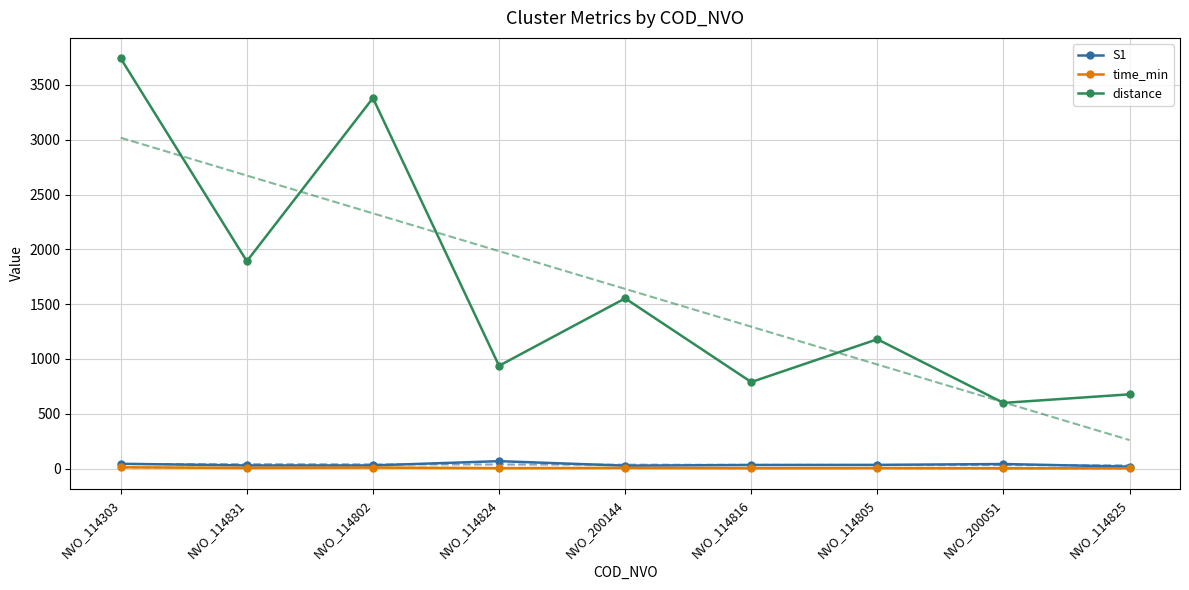

The distance series shows 1179.5 at NVO_114805. True or false?

True